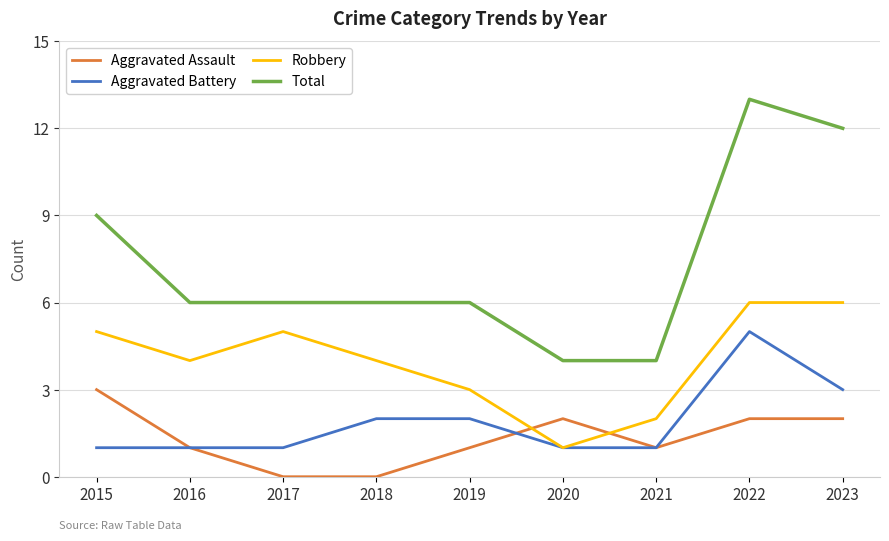

Is it true that Aggravated Battery equals 3 at 2023?

True